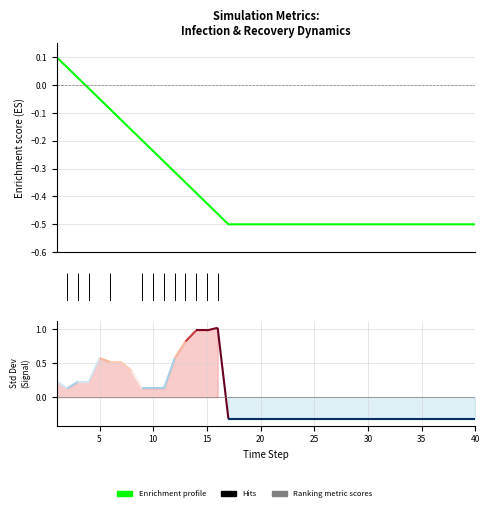

What is the maximum value shown in the chart?

0.1